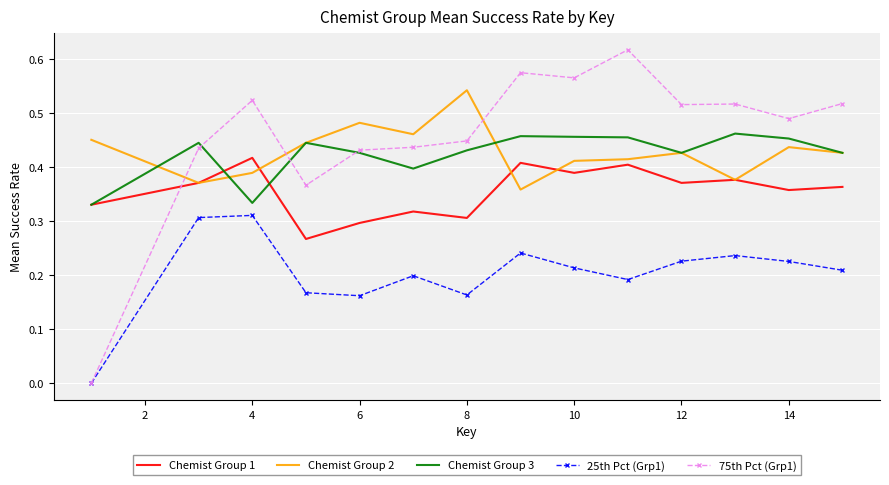

True or false: Chemist Group 3 has more than 0 interior local peaks.

True